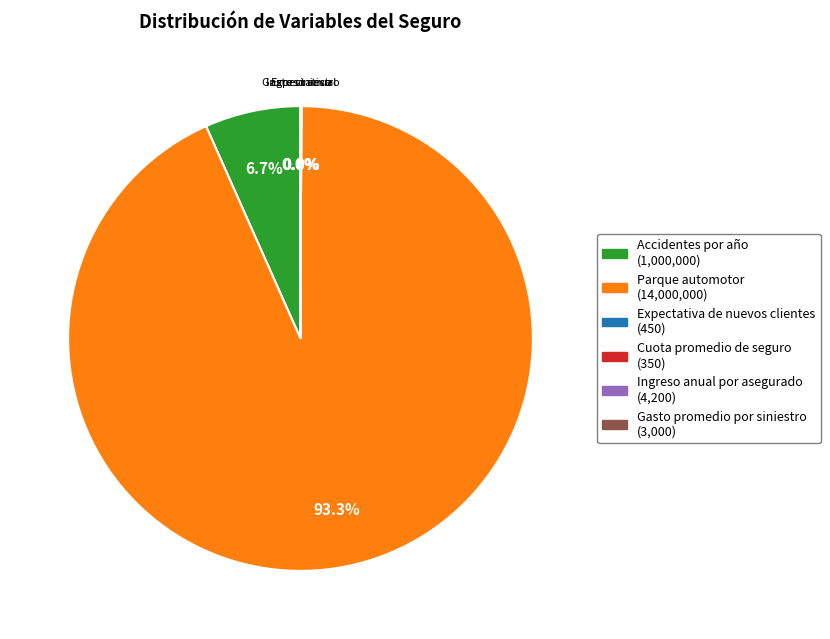

Does any single category account for the majority?

Yes